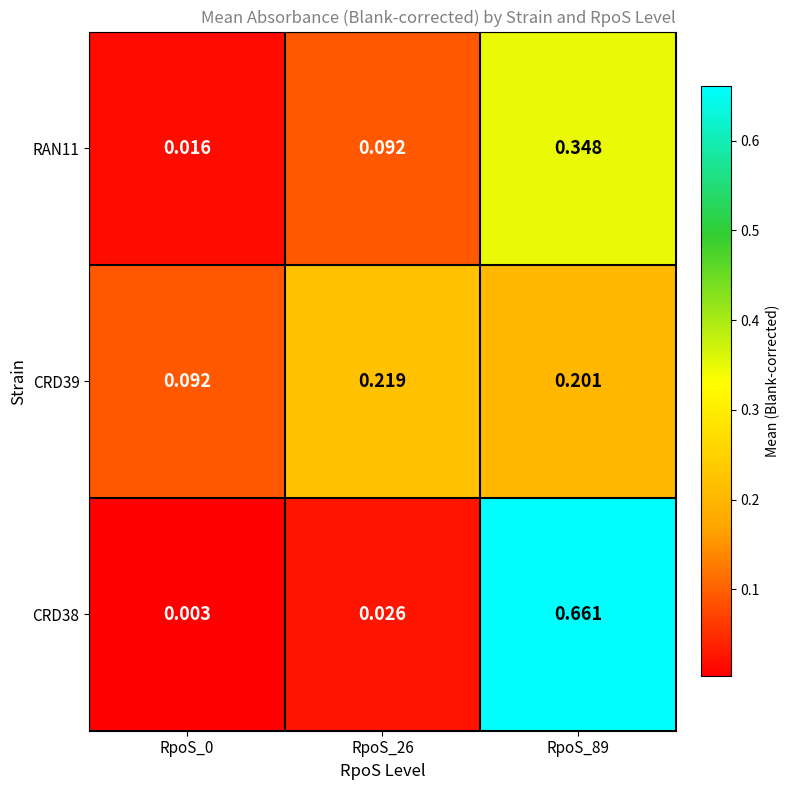

List the series in order of their peak value, highest first.

CRD38, RAN11, CRD39